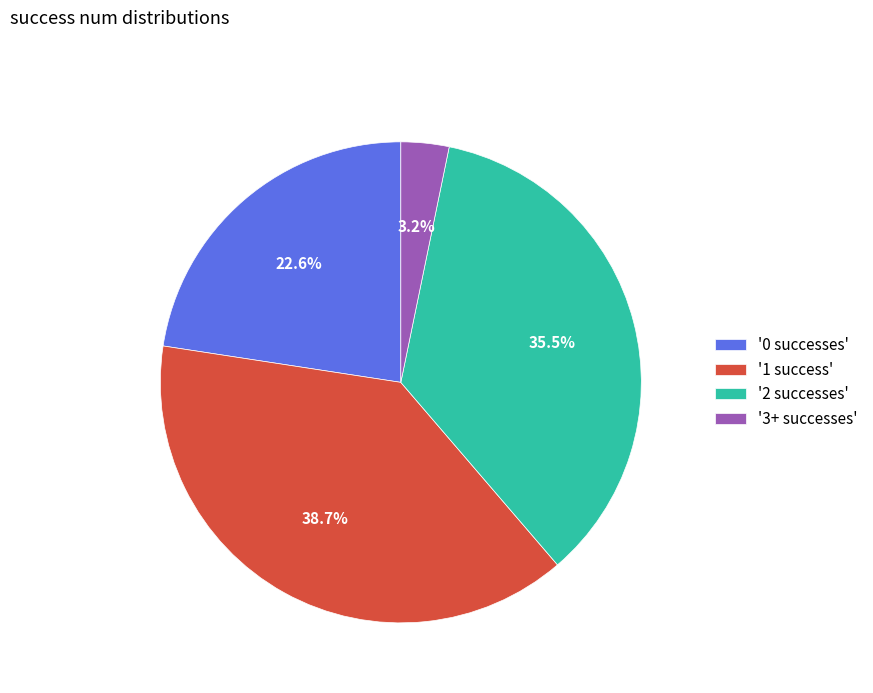

Rank the categories by value from highest to lowest.

'1 success', '2 successes', '0 successes', '3+ successes'